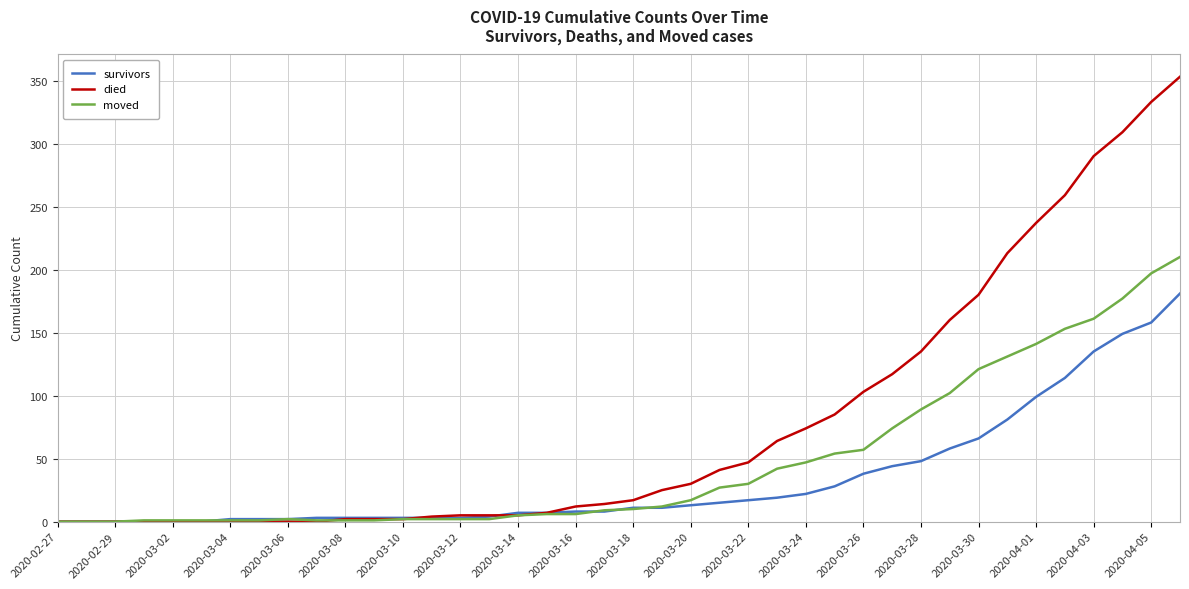

Which series has the largest range (max minus min)?

died